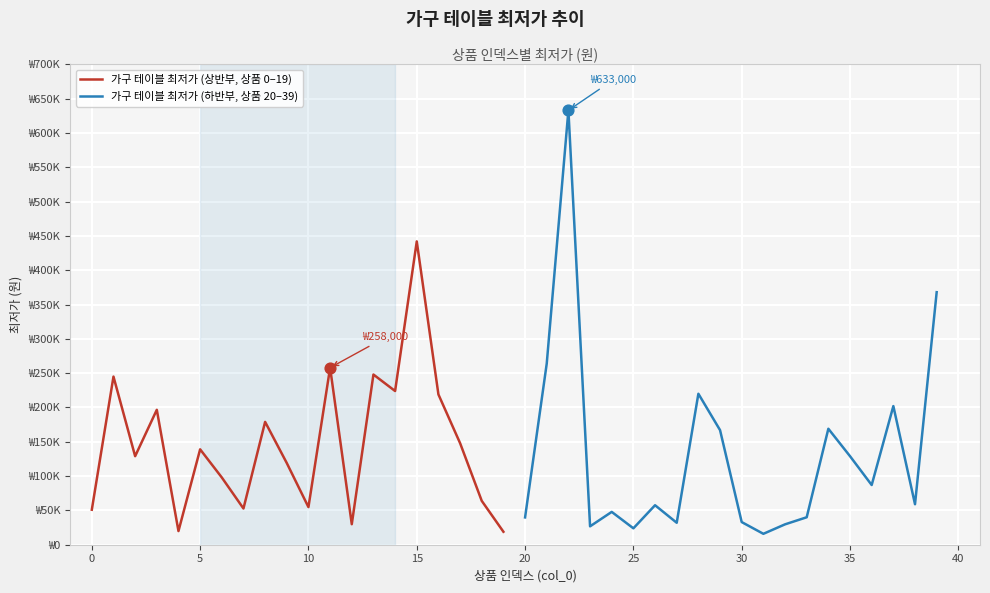

Is the value of 가구 테이블 최저가 (상반부, 상품 0–19) at 12 greater than the value of 가구 테이블 최저가 (하반부, 상품 20–39) at −5?

No